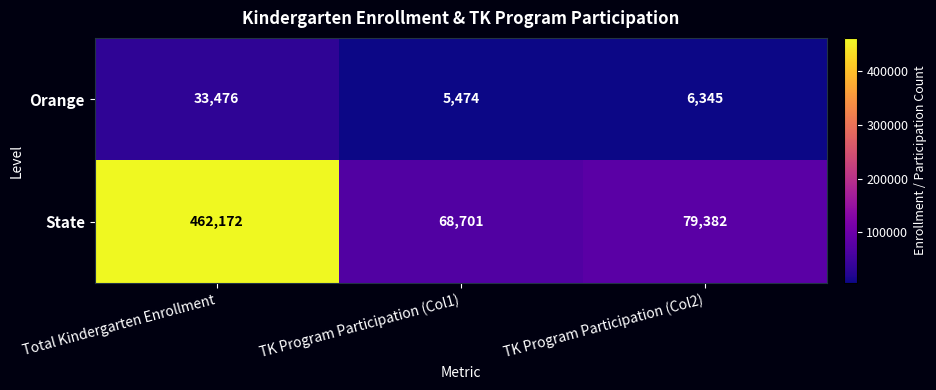

Reading left to right, extract all data points from this chart.

Orange: 33476	5474	6345
State: 462172	68701	79382